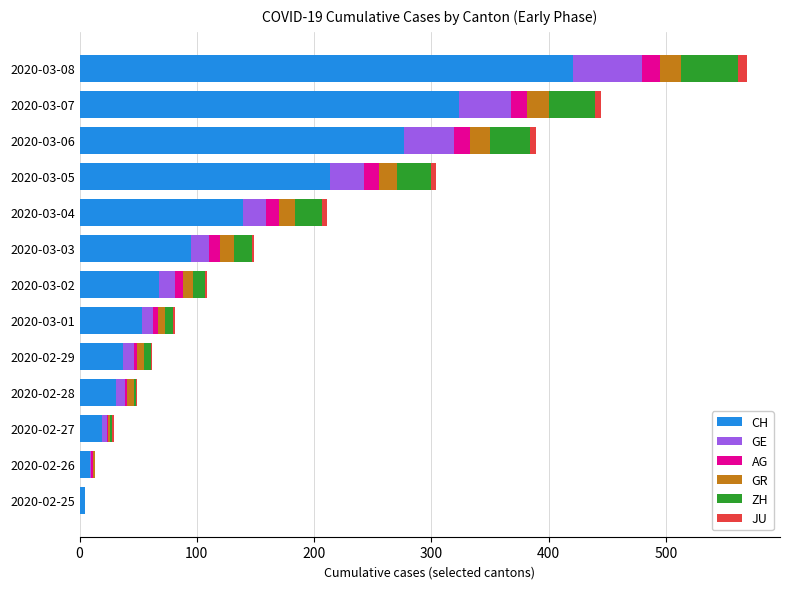

At which category is the sum across all series the highest?

2020-03-08